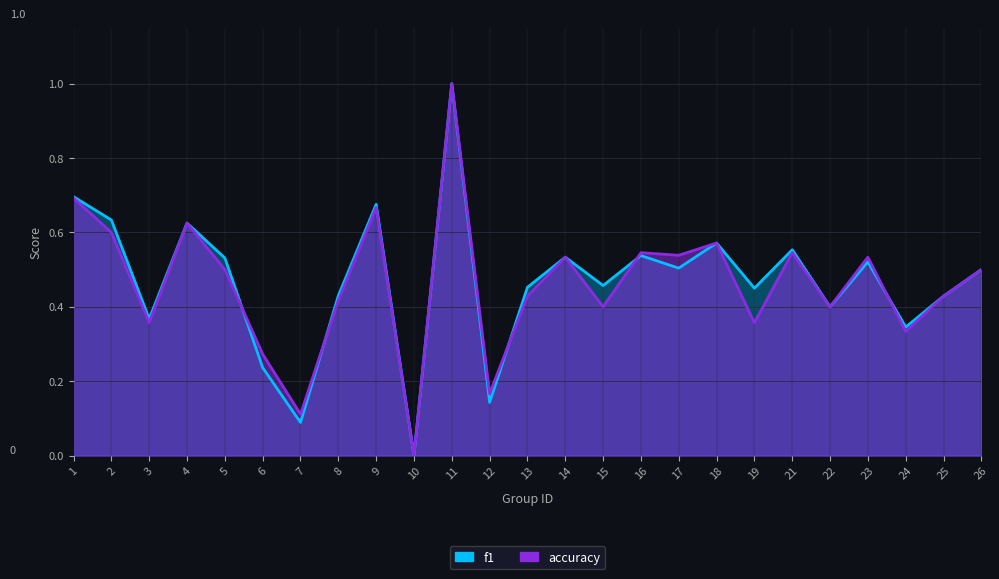

Which series has the largest total across all categories?

f1